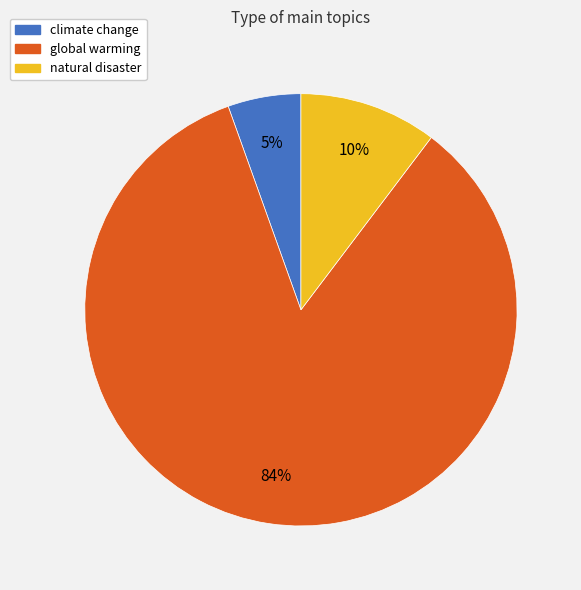

Do climate change and natural disaster together represent more than half of the pie?

No